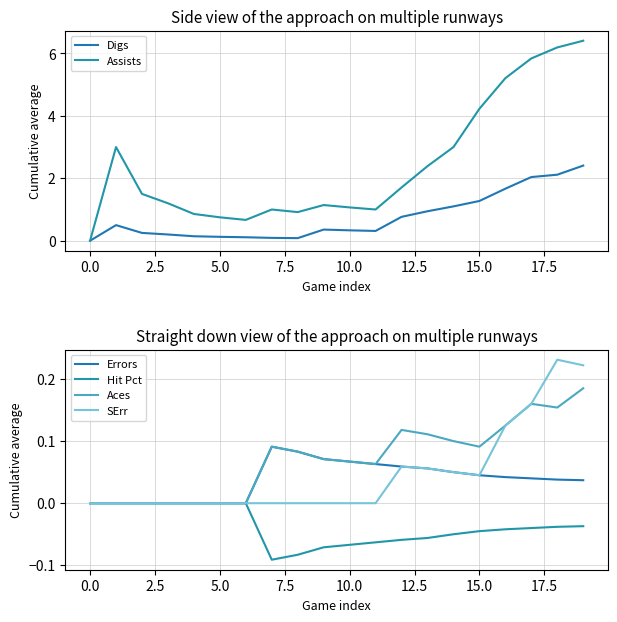

Is the value of SErr at 17.5 greater than the value of Hit Pct at 20.0?

Yes